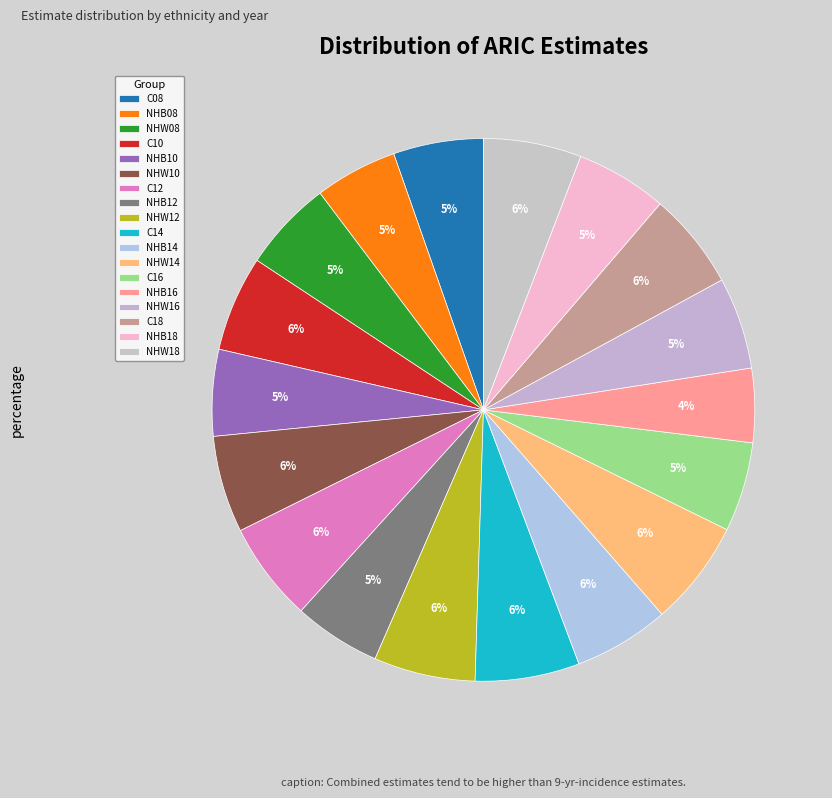

How many segments does this pie chart have?

18